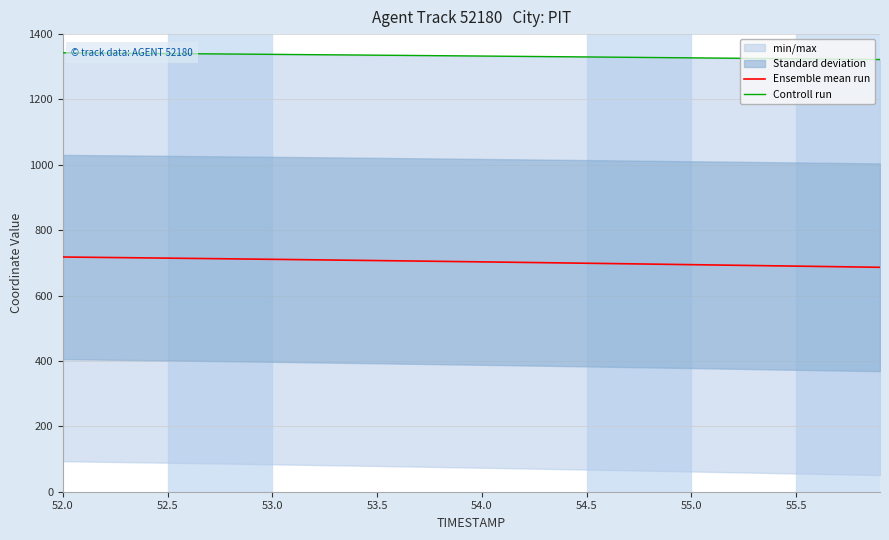

True or false: Controll run has more than 0 points higher than both neighbors.

False